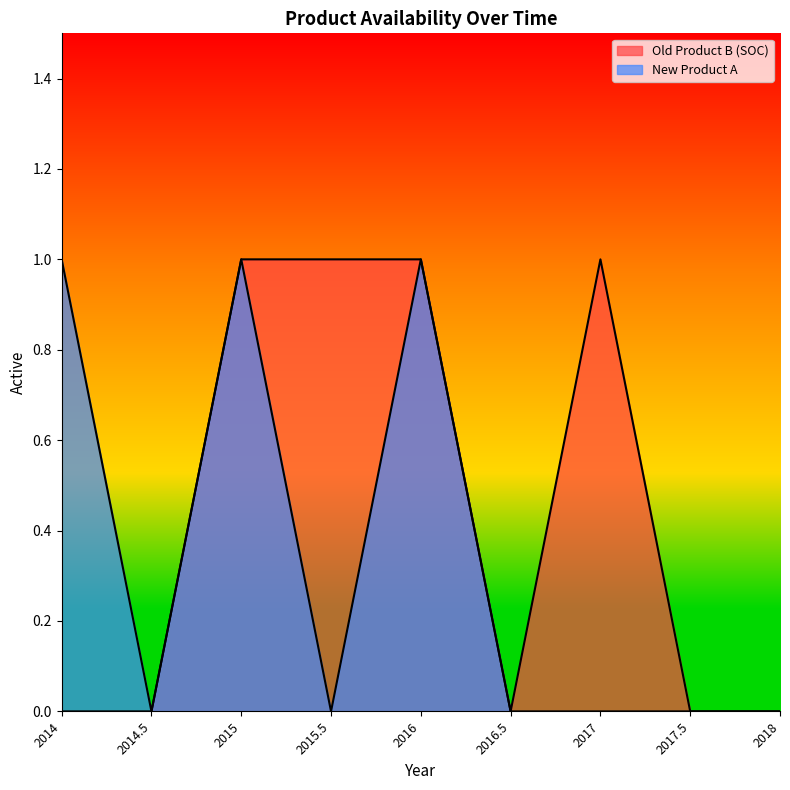

At how many categories does at least one series exceed 0?

5